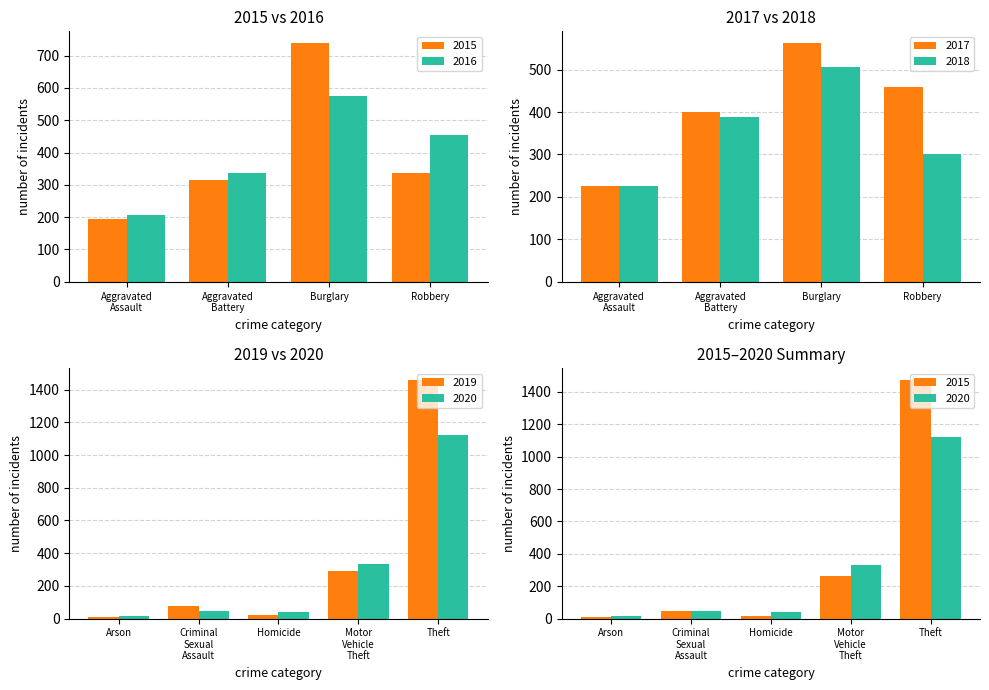

What are all the series names shown in the legend?

2015, 2016, 2017, 2018, 2019, 2020